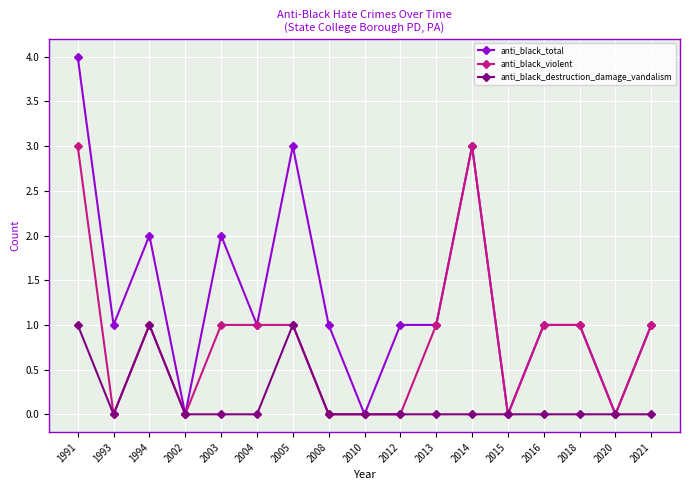

What is the sum of the anti_black_violent values at 1991 and 2004?

4